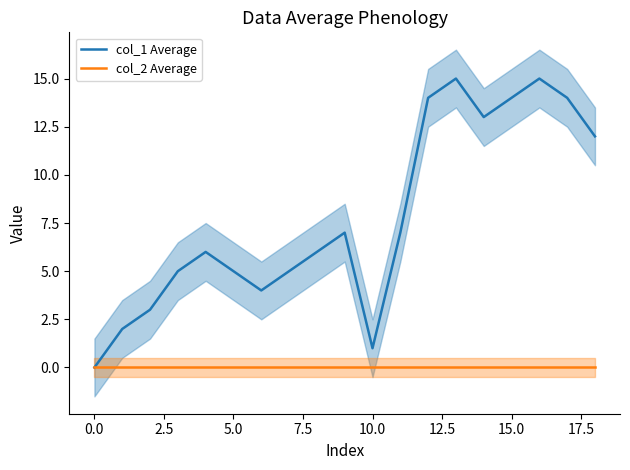

What is the label of the 2nd point from the right?

17